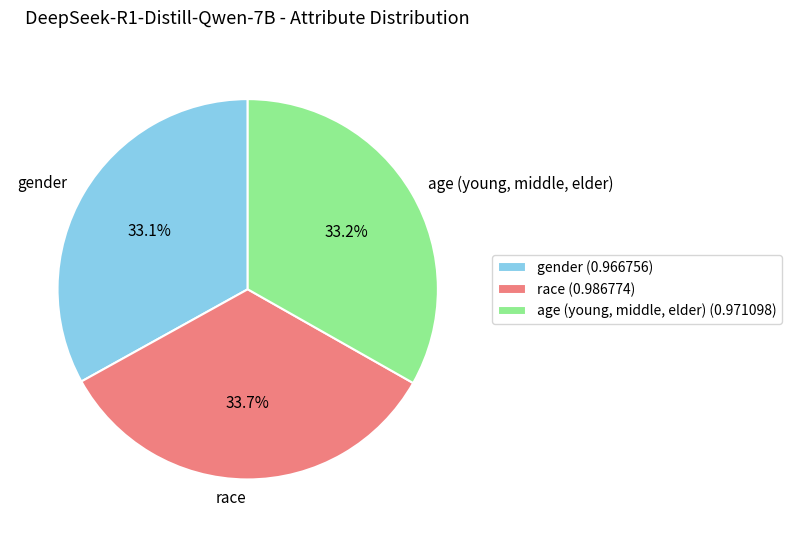

To the nearest percent, what is the combined percentage of gender and race?

67%